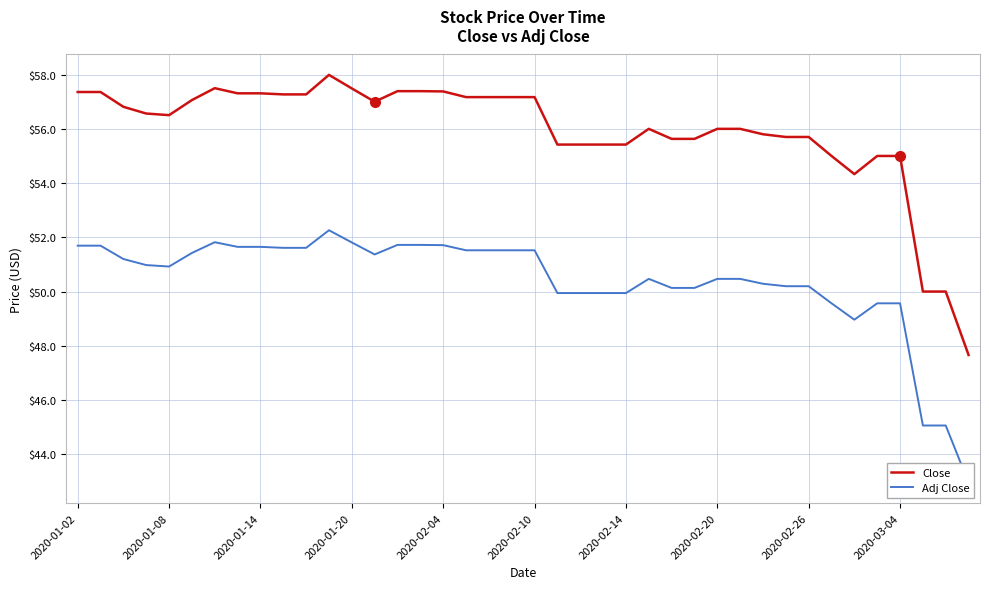

How many values in the Close series are below 56?

16